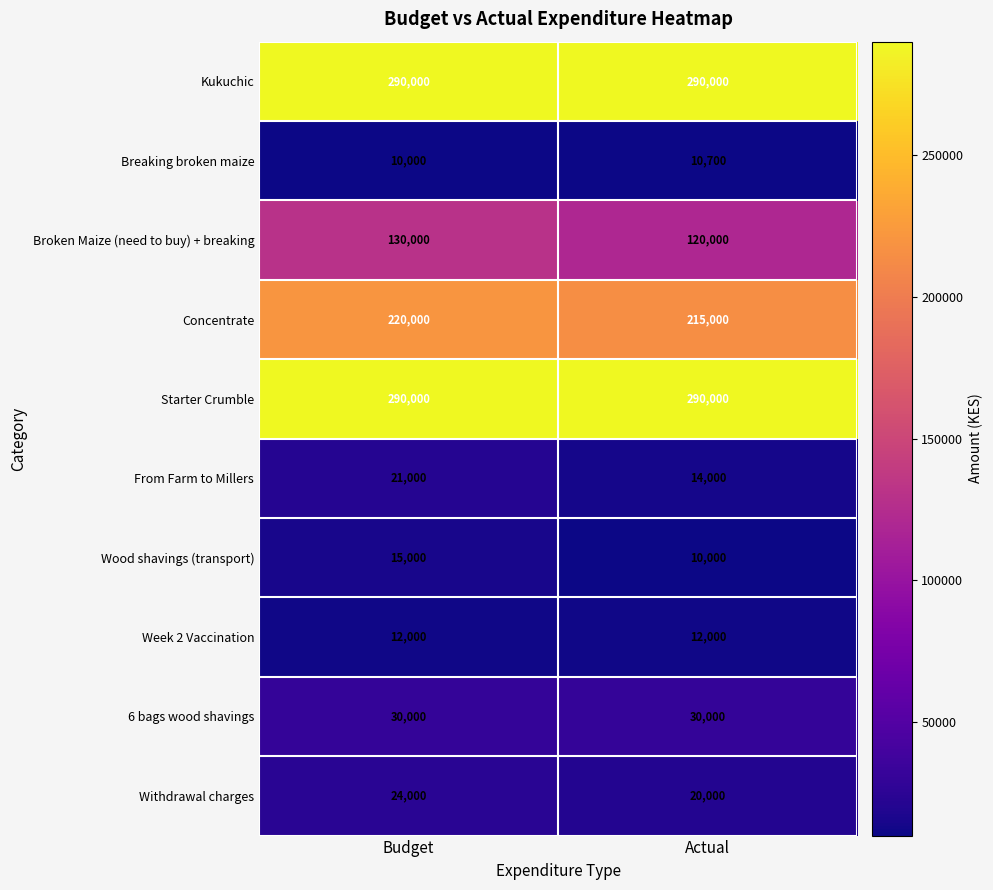

Reading right to left, transcribe all the data shown in this chart.

Kukuchic: 290000	290000
Breaking broken maize: 10700	10000
Broken Maize (need to buy) + breaking: 120000	130000
Concentrate: 215000	220000
Starter Crumble: 290000	290000
From Farm to Millers: 14000	21000
Wood shavings (transport): 10000	15000
Week 2 Vaccination: 12000	12000
6 bags wood shavings: 30000	30000
Withdrawal charges: 20000	24000